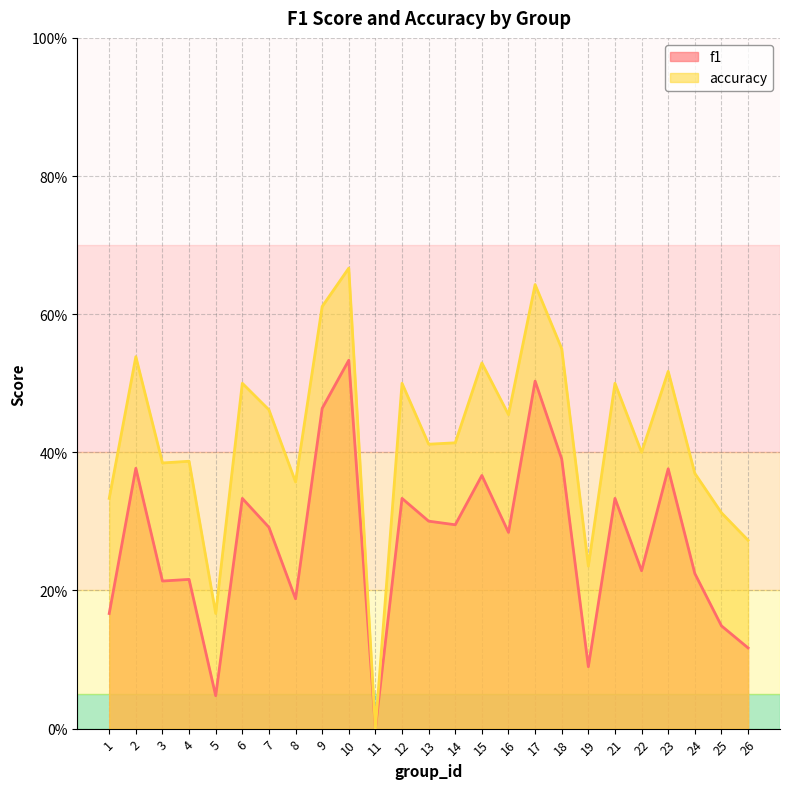

Does the chart display data point markers on the line(s)?

No